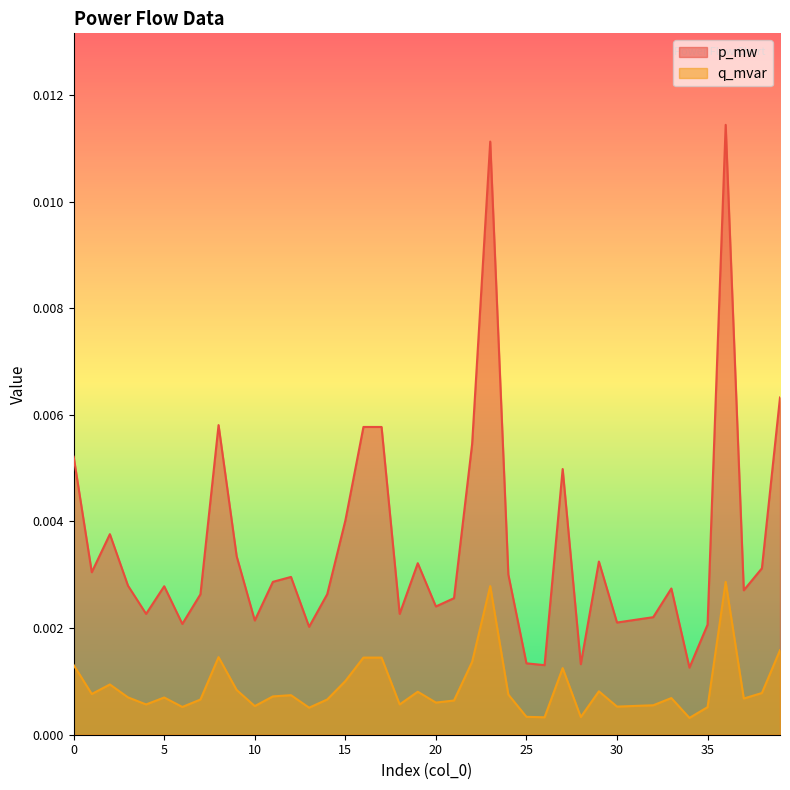

True or false: q_mvar and p_mw cross at least once.

False